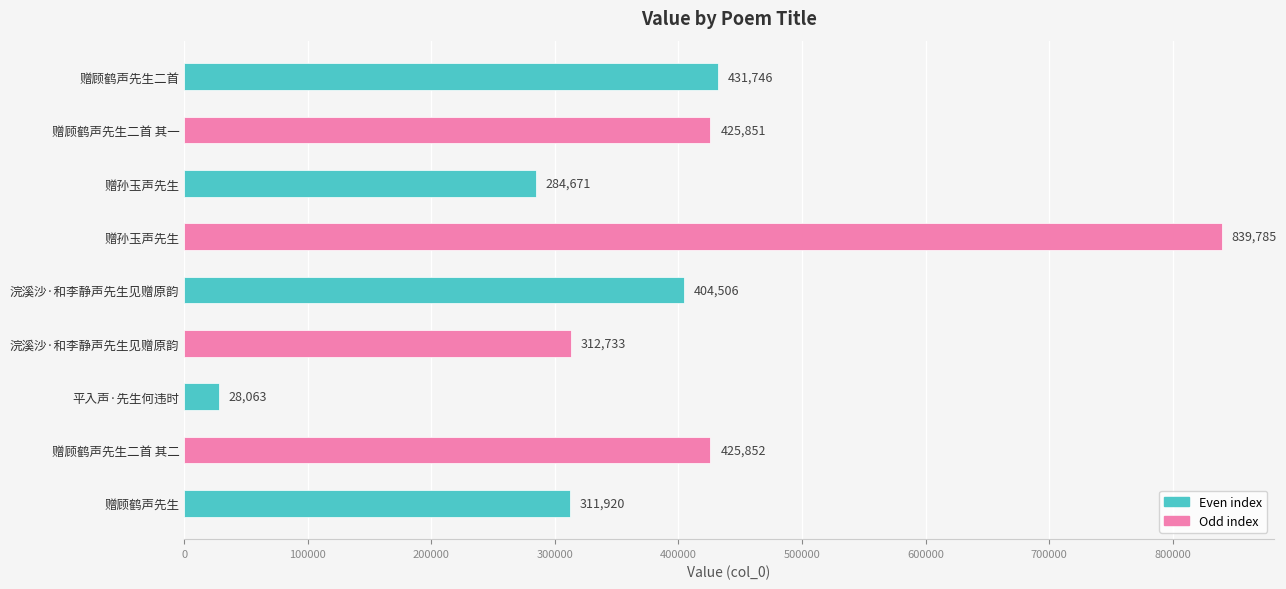

How many bars are there in total?

9